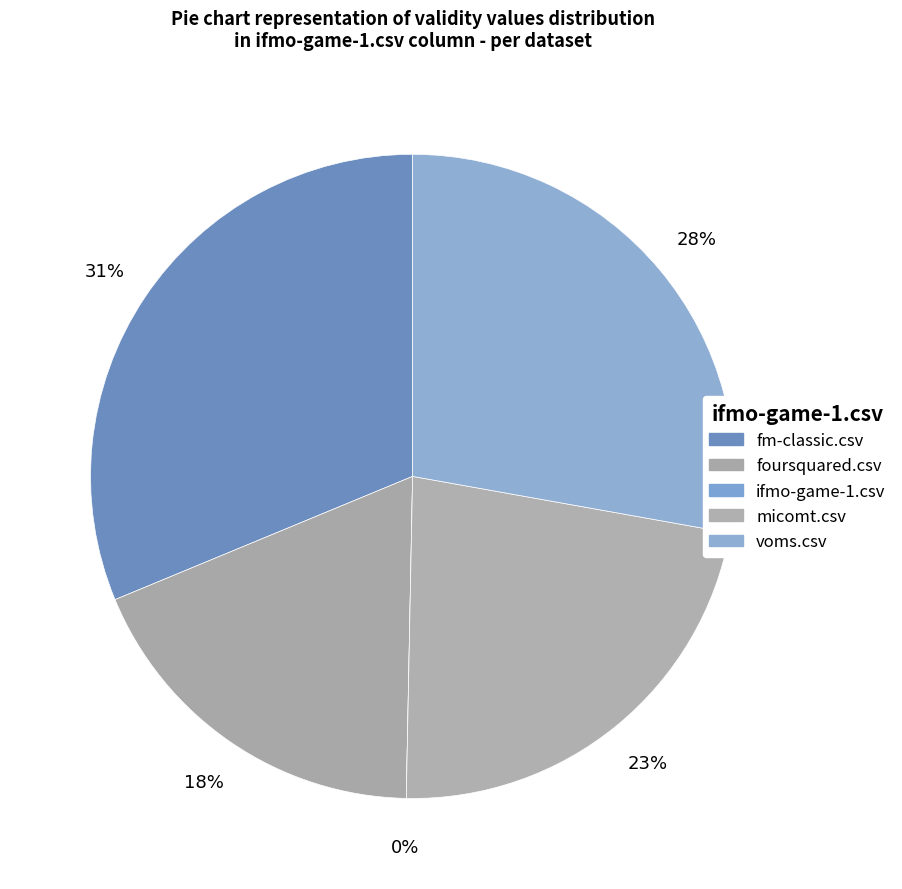

Is there a majority slice in this chart?

No